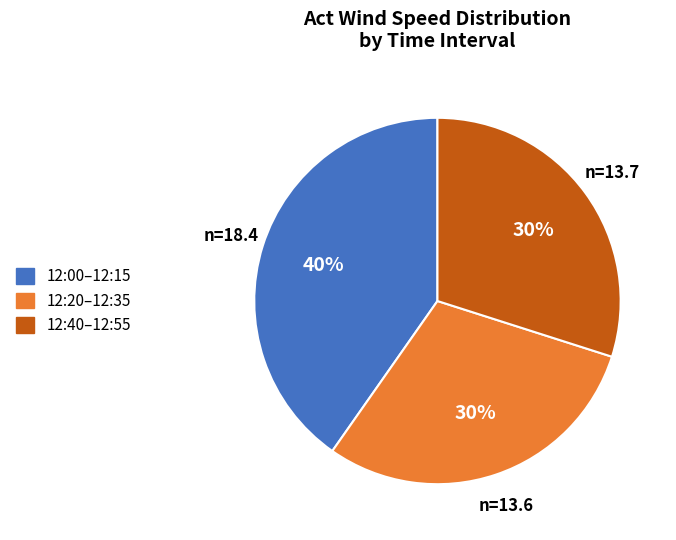

How many slices are in this pie chart?

3